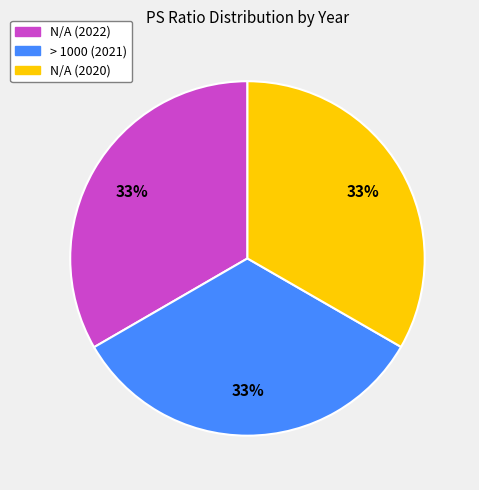

Is N/A (2022) the majority of the pie?

No